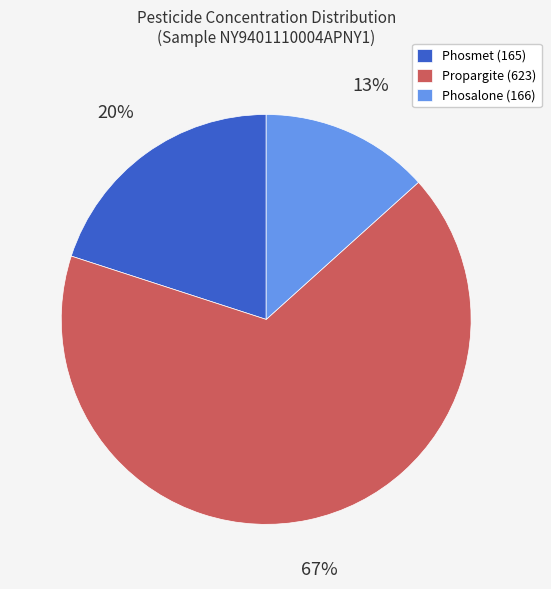

Which has a higher value, Phosmet (165) or Propargite (623)?

Propargite (623)